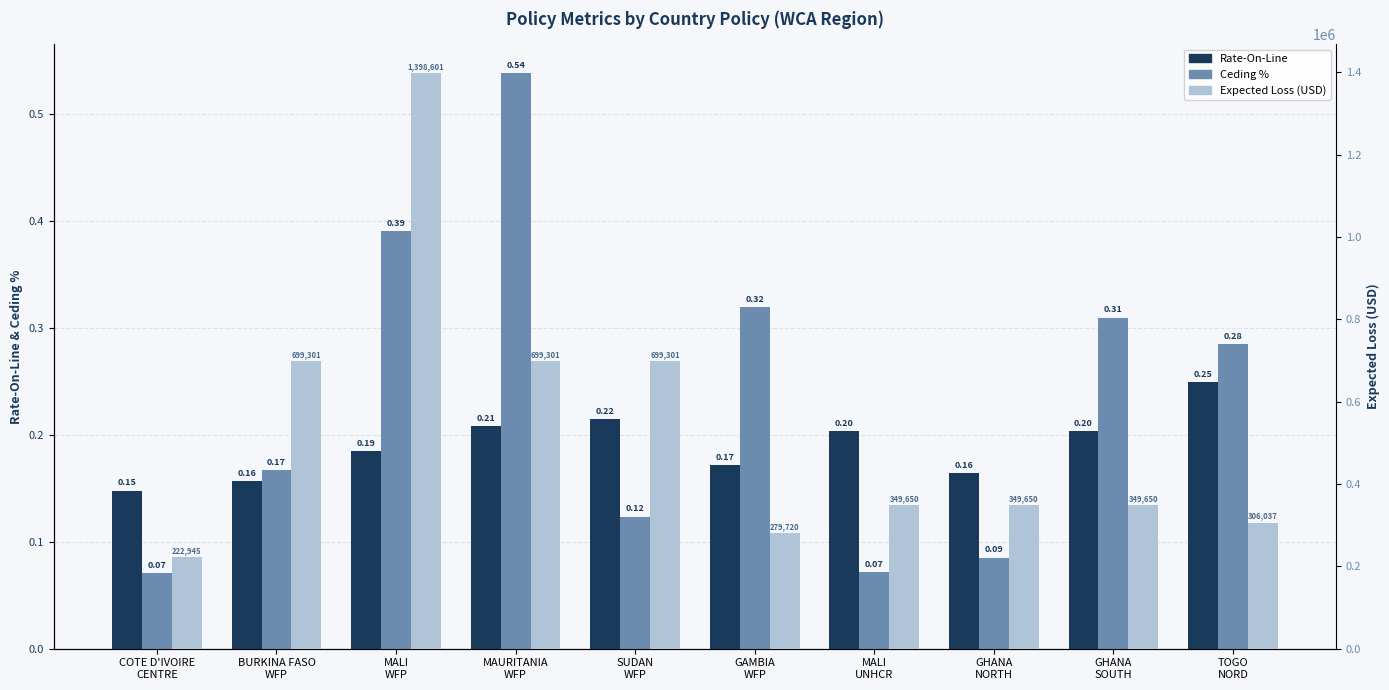

How many series are shown in this chart?

3